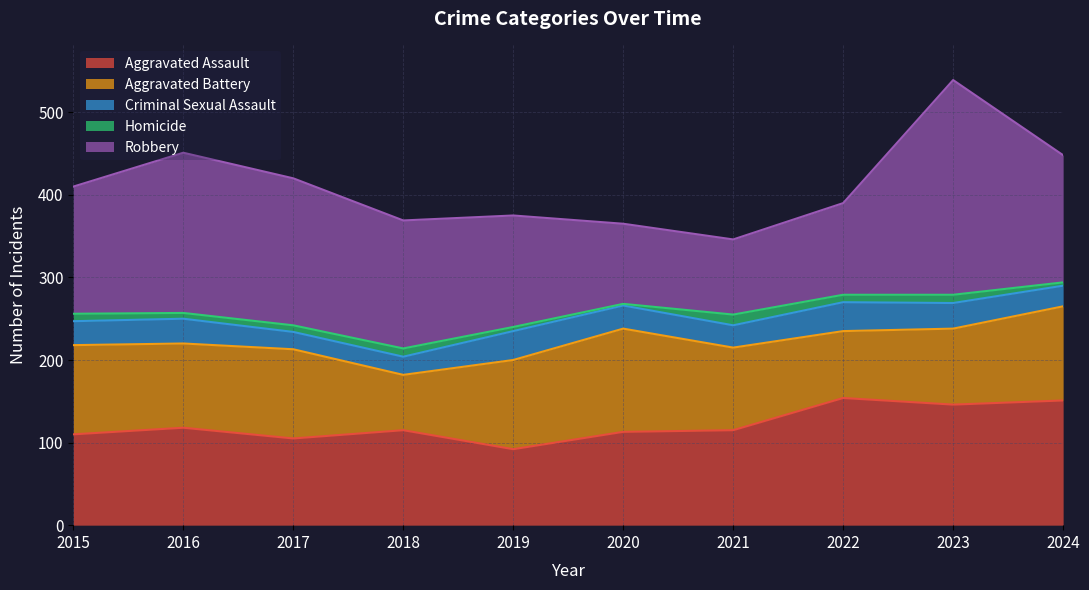

Between which two adjacent categories do Aggravated Battery and Aggravated Assault first intersect?

2016 and 2017